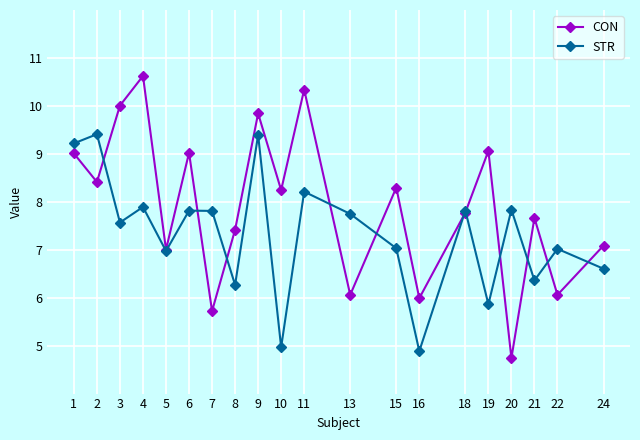

Where does the CON series first go above 8?

1